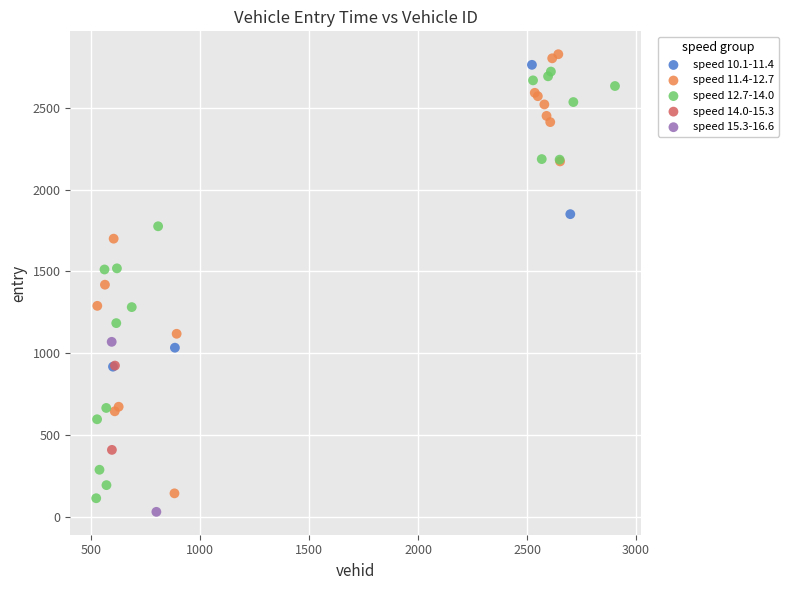

Which series has the largest Y range (max minus min)?

speed 11.4-12.7